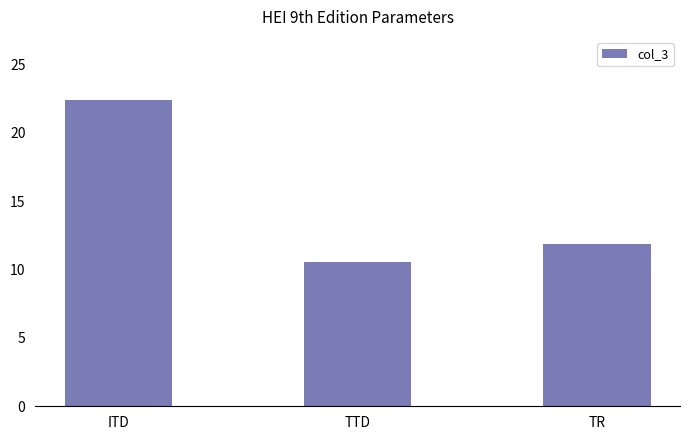

The value at ITD is 30.7. True or false?

False